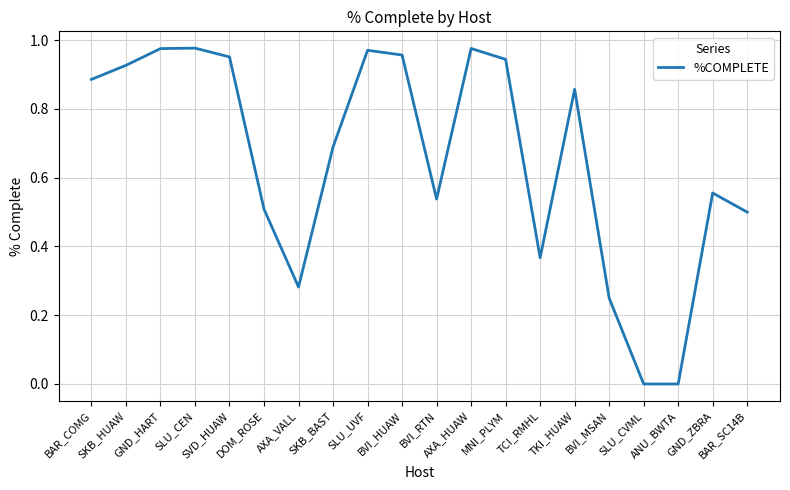

How many lines are shown in the chart?

1